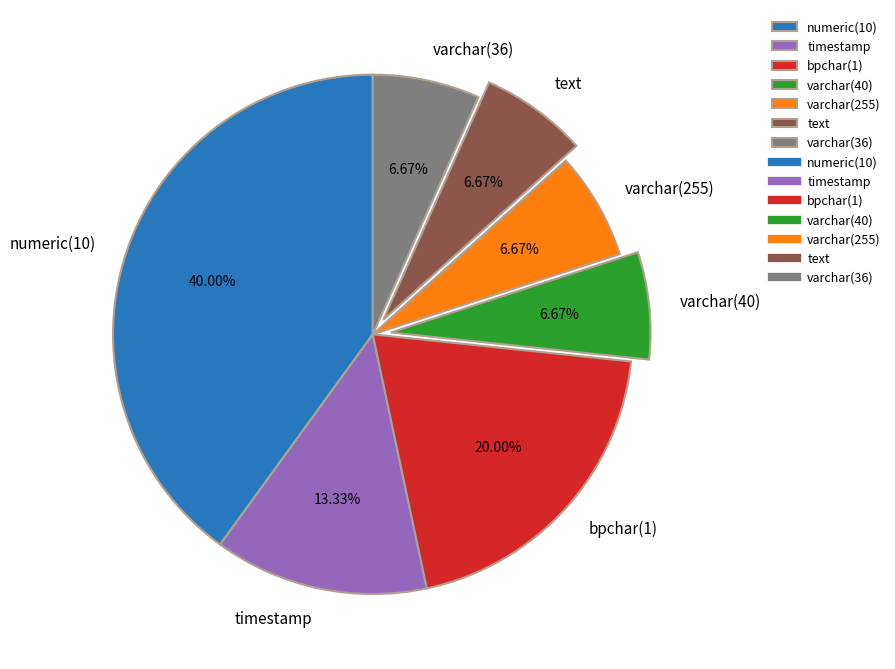

What is the largest slice in the pie chart?

numeric(10)